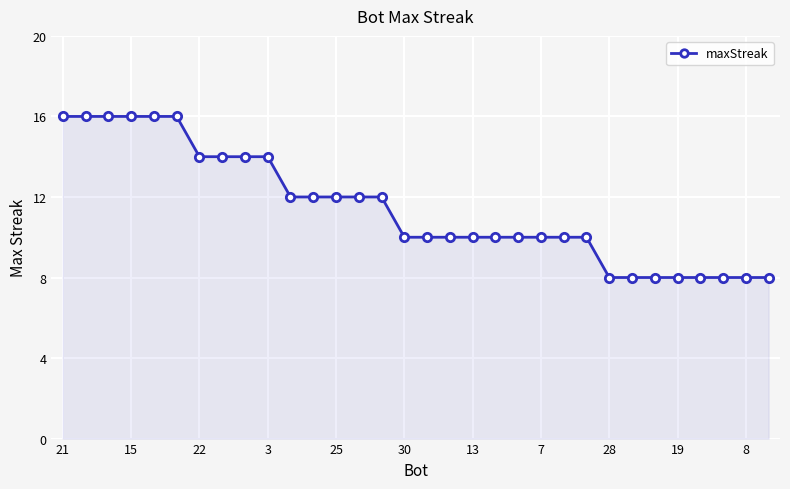

What is the average value?

11